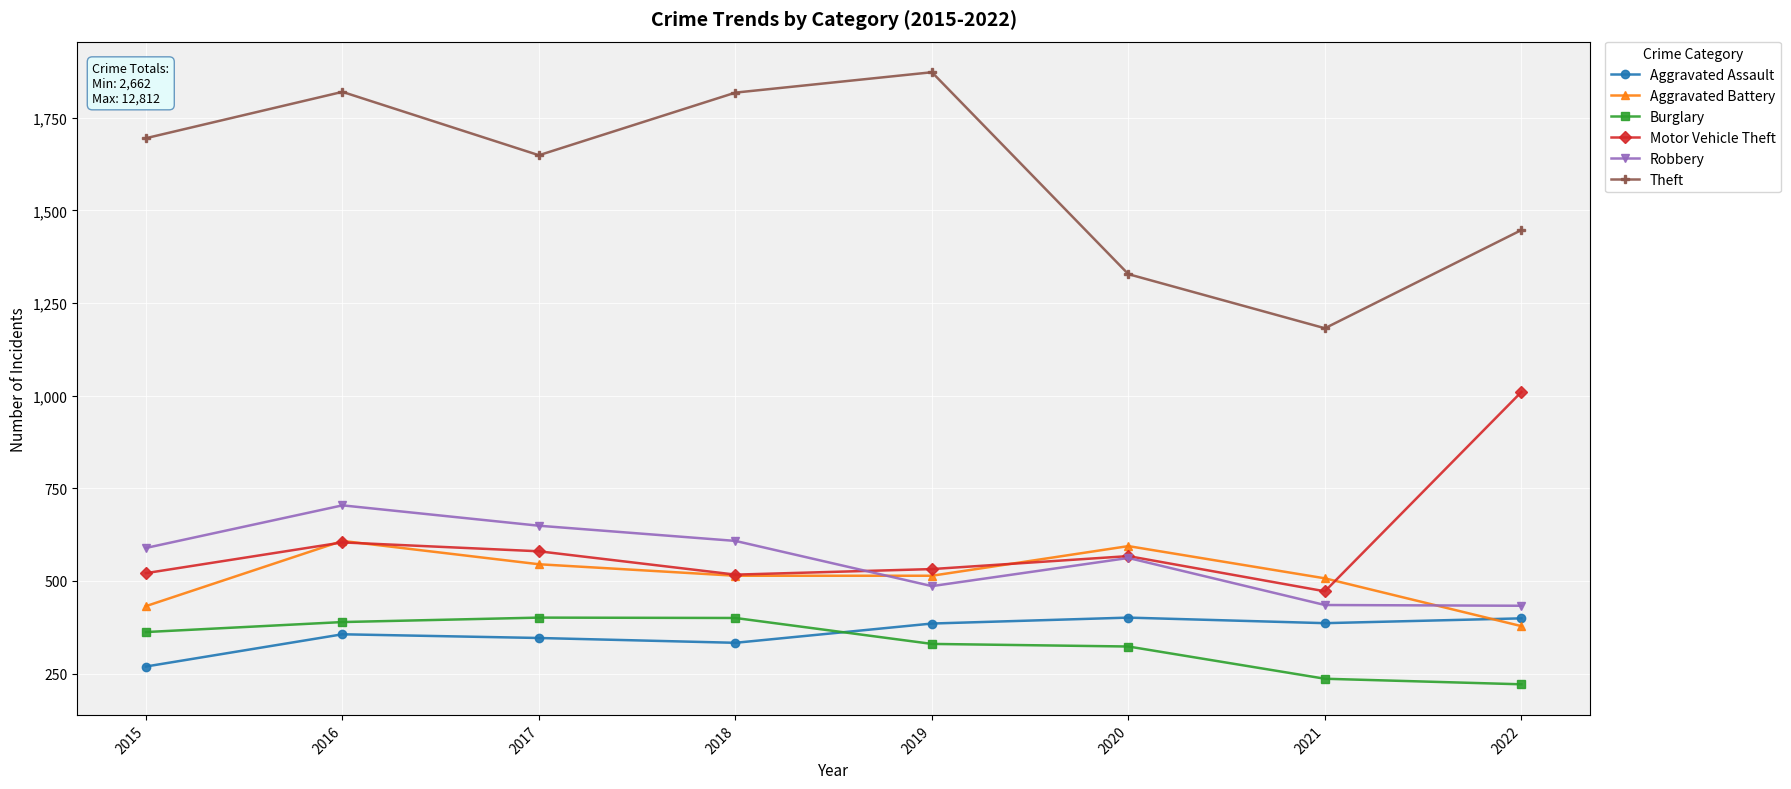

How many interior local peaks does the Aggravated Battery series have?

2